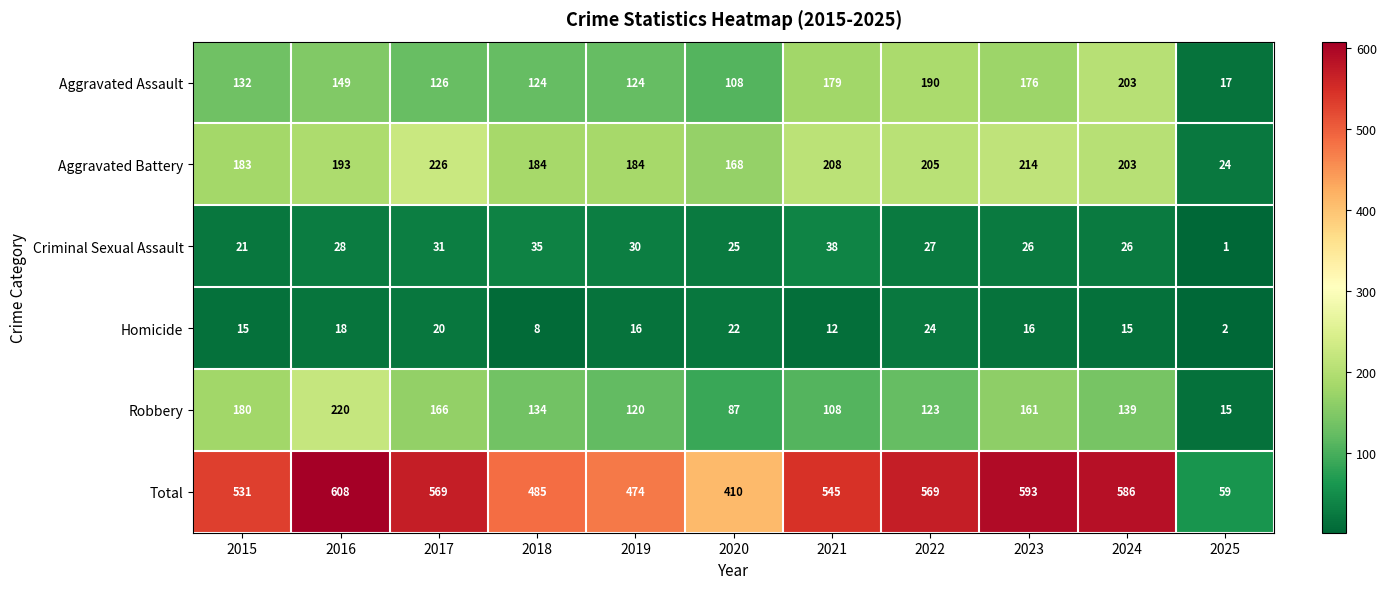

Is it true that Aggravated Battery equals 224 at 2020?

False